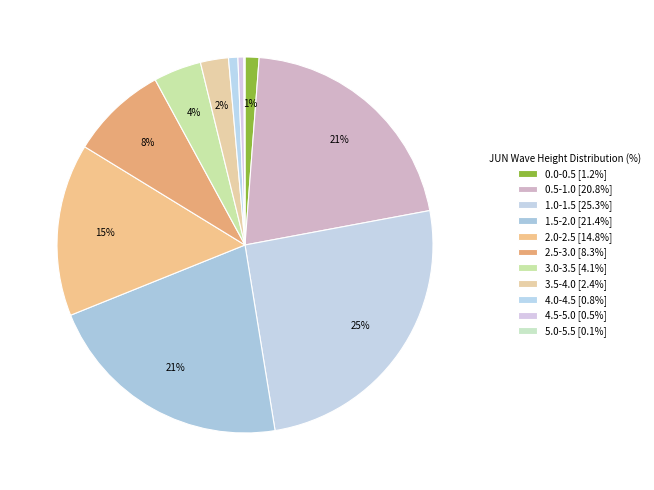

What is the largest slice in the pie chart?

1.0-1.5